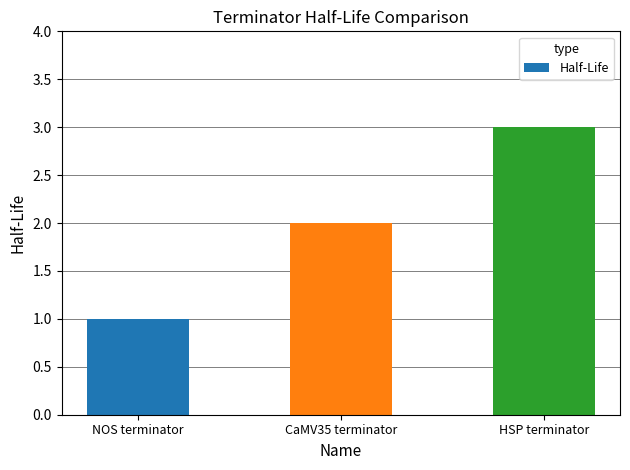

List the labels in order of value, largest first.

HSP terminator, CaMV35 terminator, NOS terminator